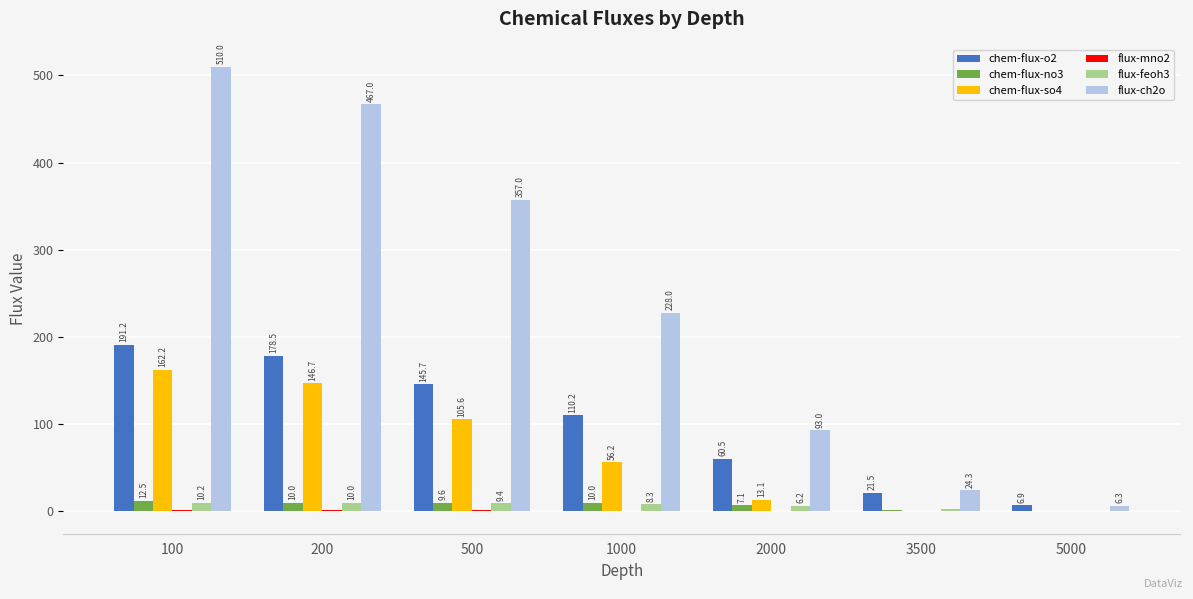

What is the sum of all flux-ch2o values?

1685.6